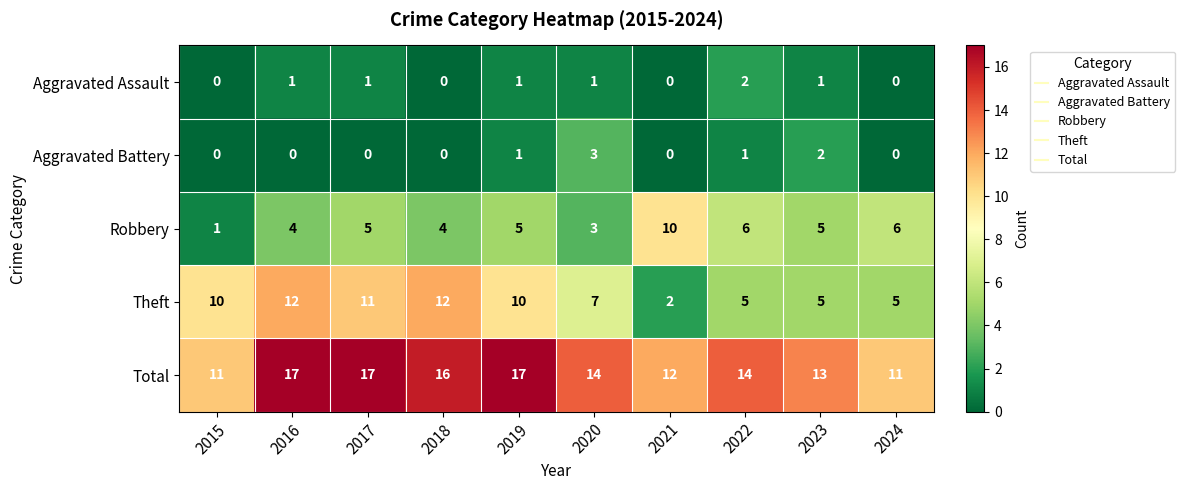

What is the greatest value displayed?

17